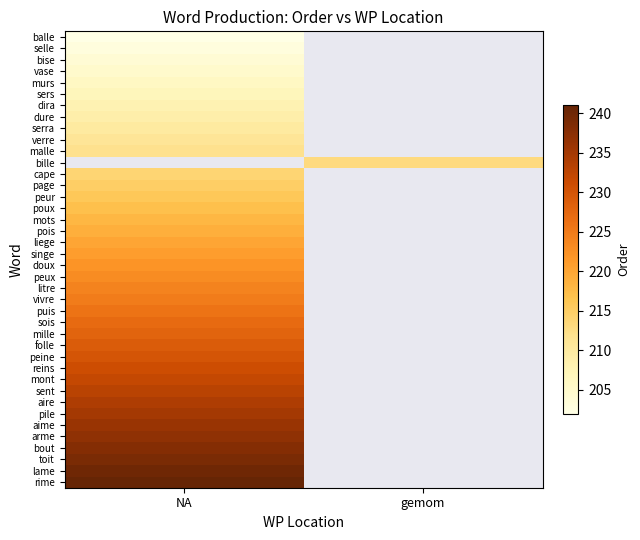

What is the maximum value shown in the chart?

241.0